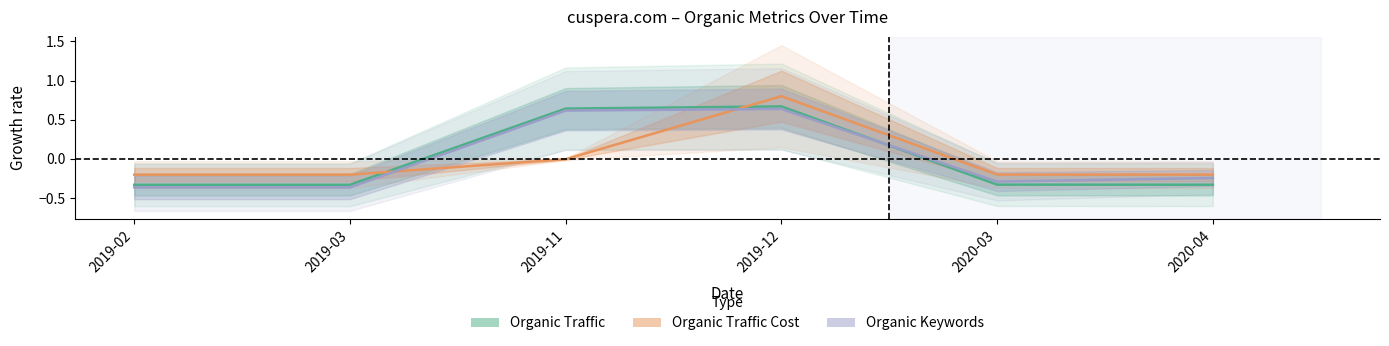

What is the difference between the Organic Keywords values at 2019-03 and 2019-11?

1.0